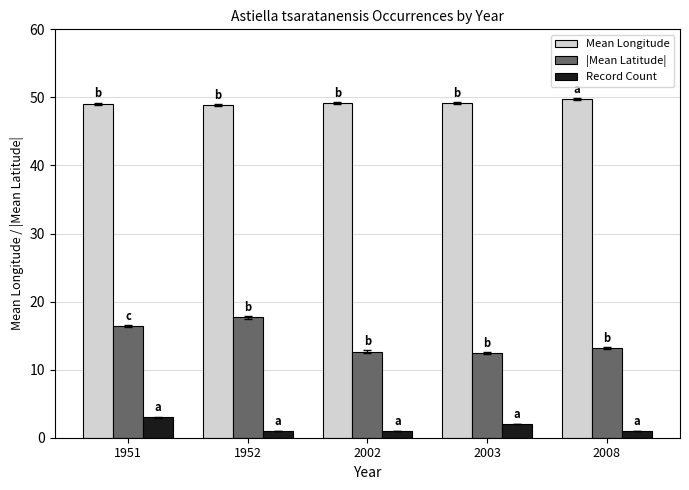

At which label does |Mean Latitude| first exceed 13?

1951